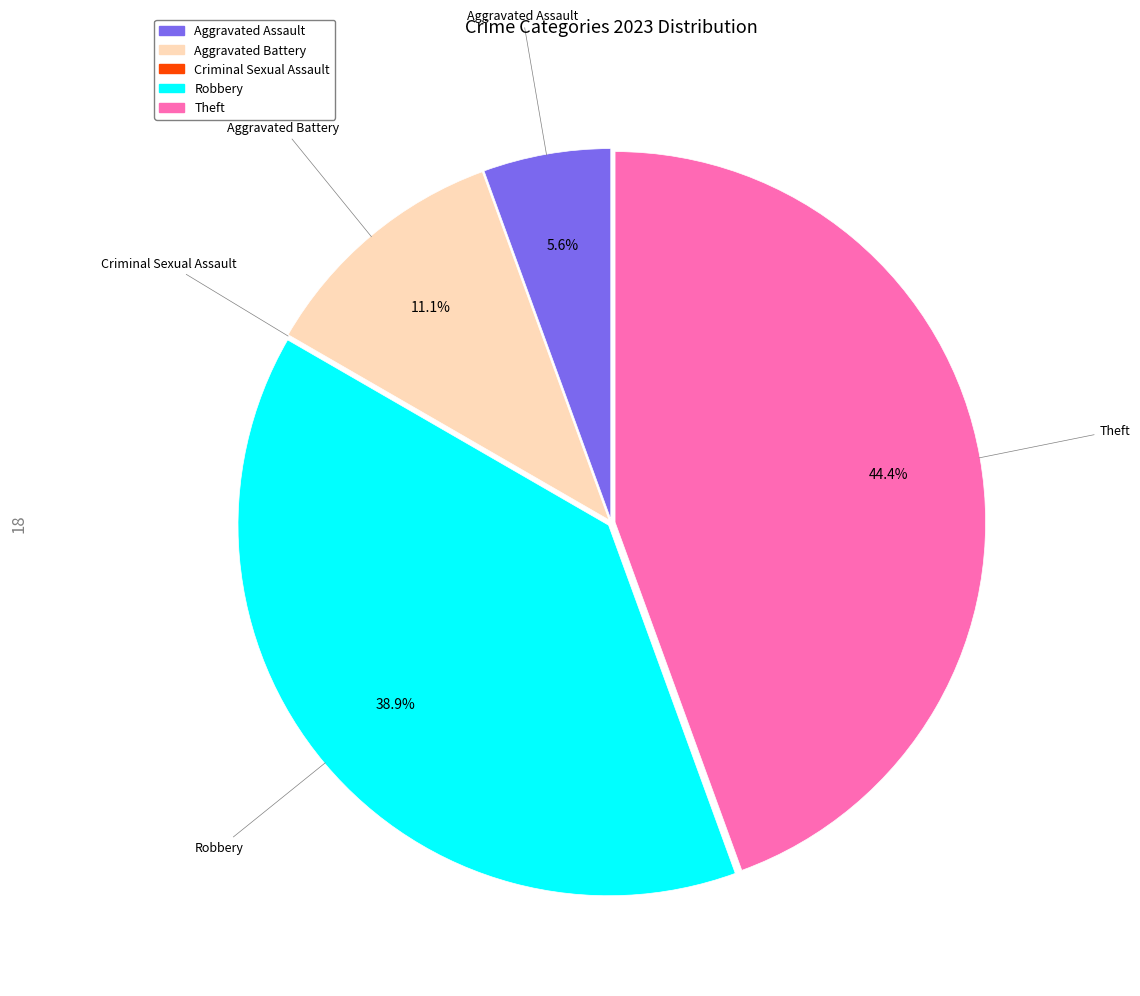

What is the largest slice in the pie chart?

Theft